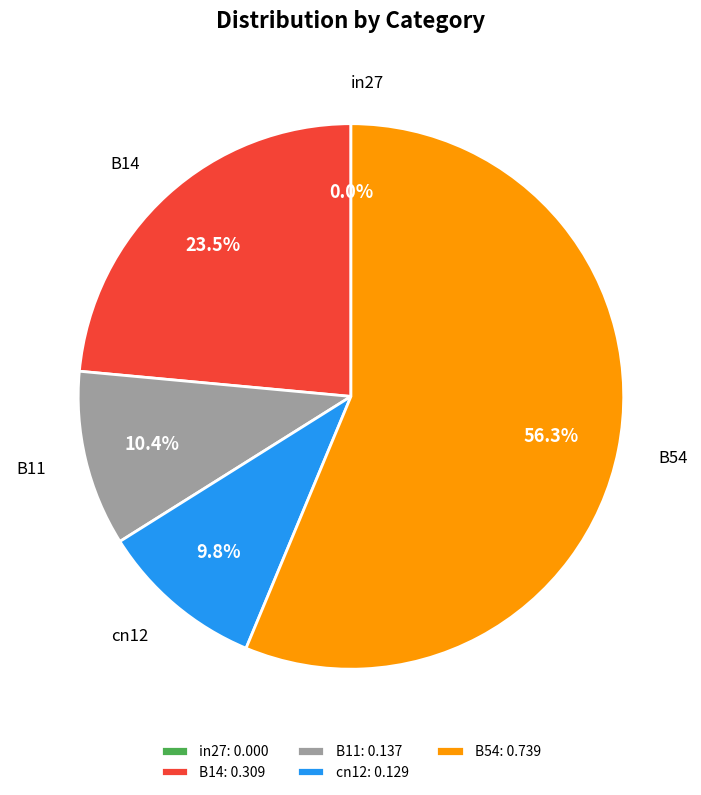

To the nearest percent, what is the difference between the B54 and B11 slice percentages?

46%